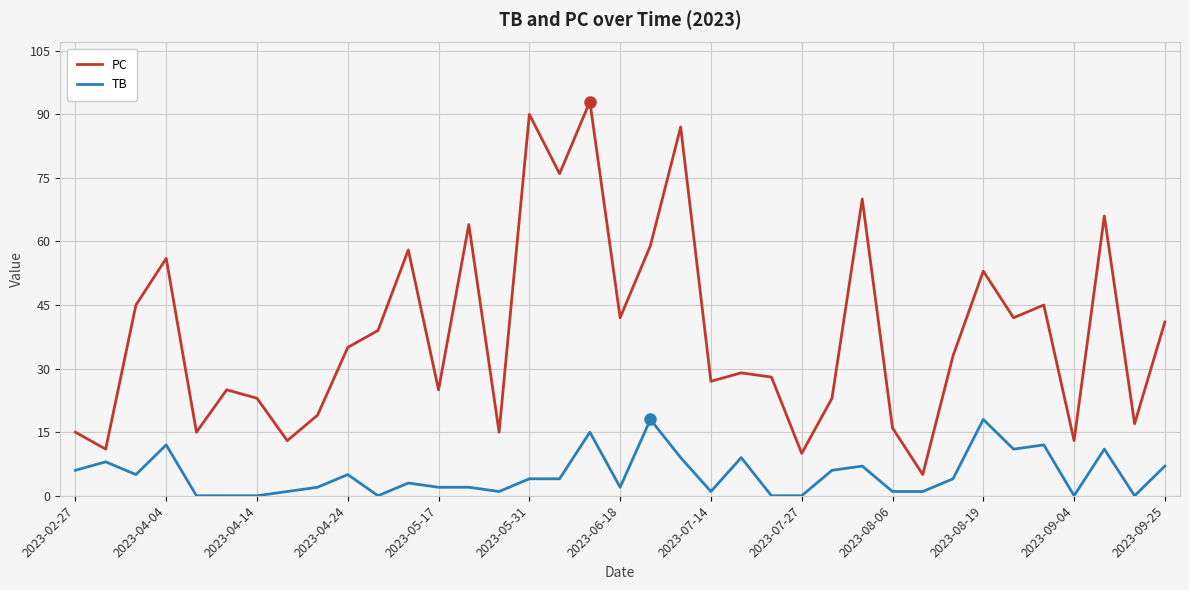

True or false: TB and PC intersect in this chart.

False